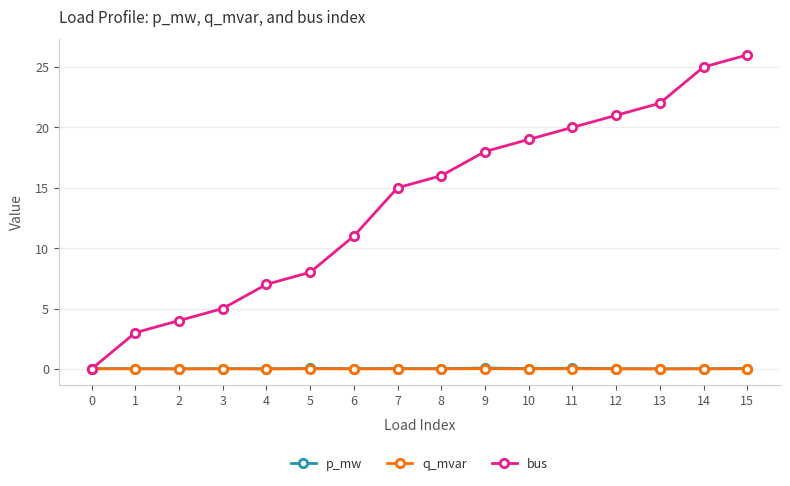

How many intersections are there between q_mvar and bus?

1